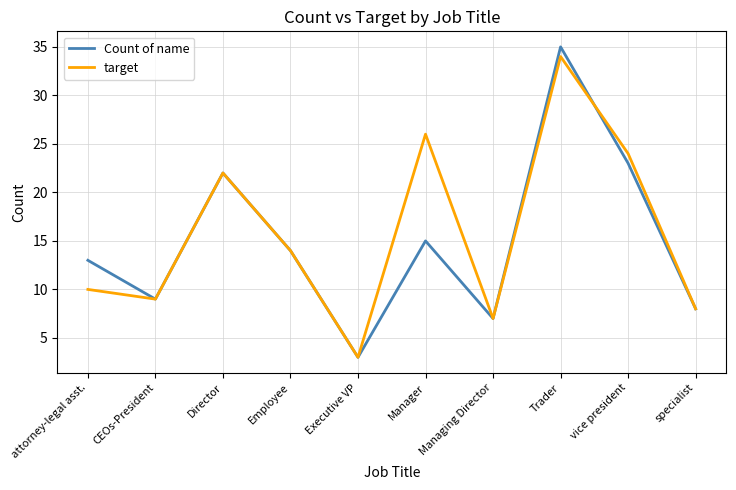

Does the chart display data point markers on the line(s)?

No